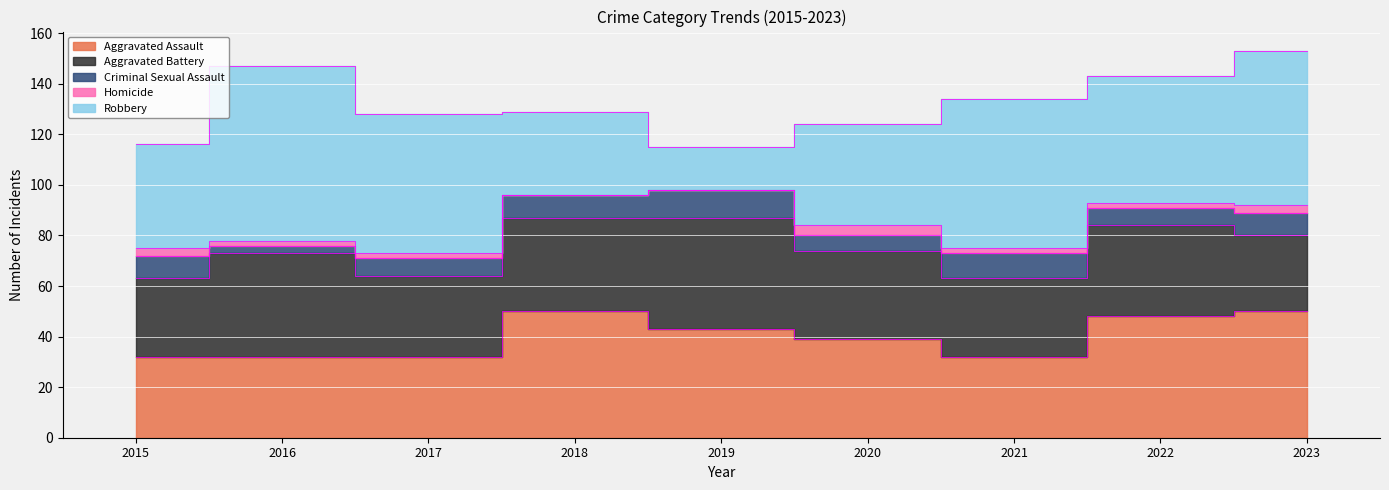

Which label corresponds to the smallest value in the chart?

2018